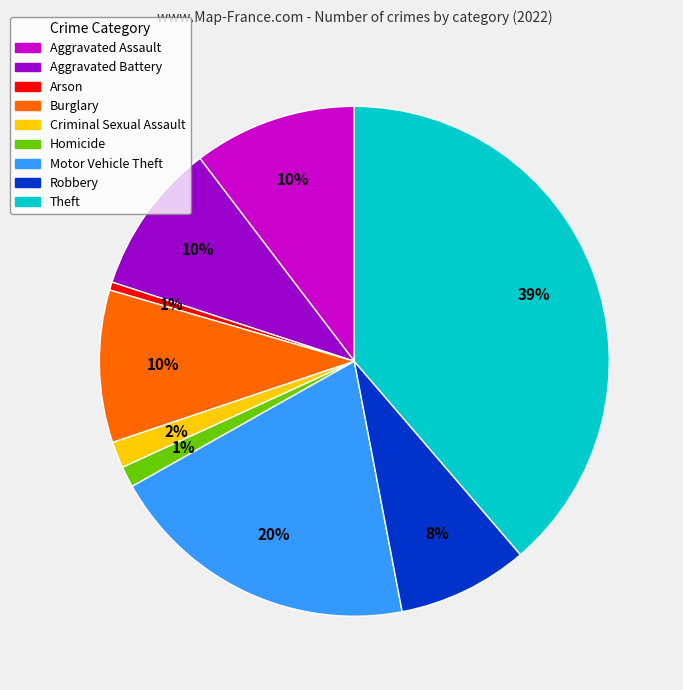

True or false: Robbery accounts for 19% of the total.

False